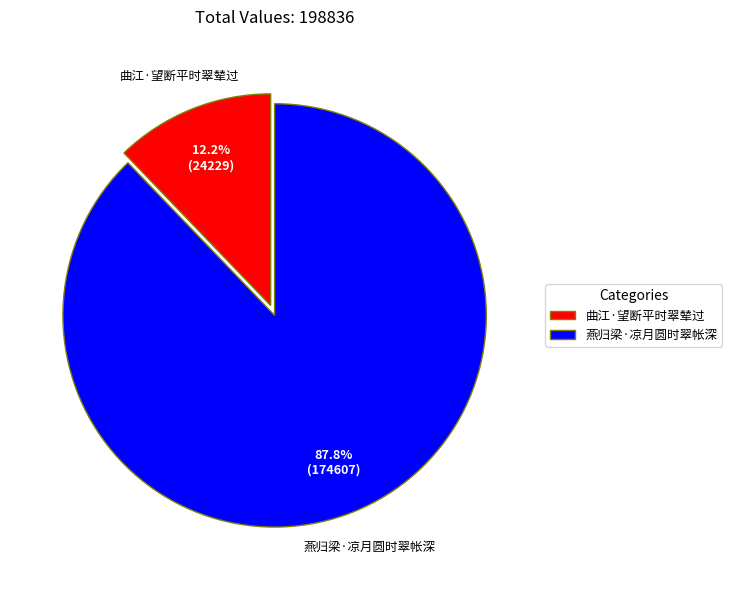

True or false: 燕归梁·凉月圆时翠帐深 accounts for 88% of the total.

True